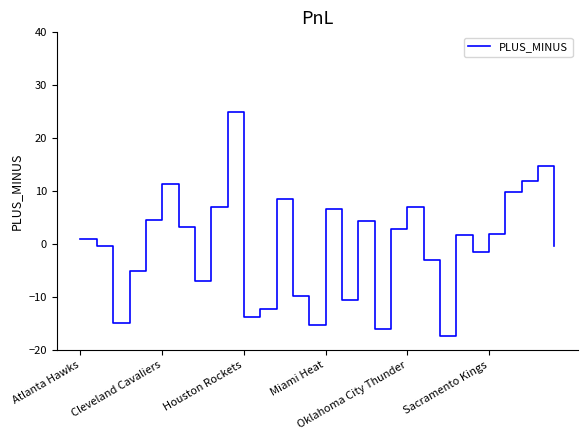

Does the chart have visible grid lines?

No